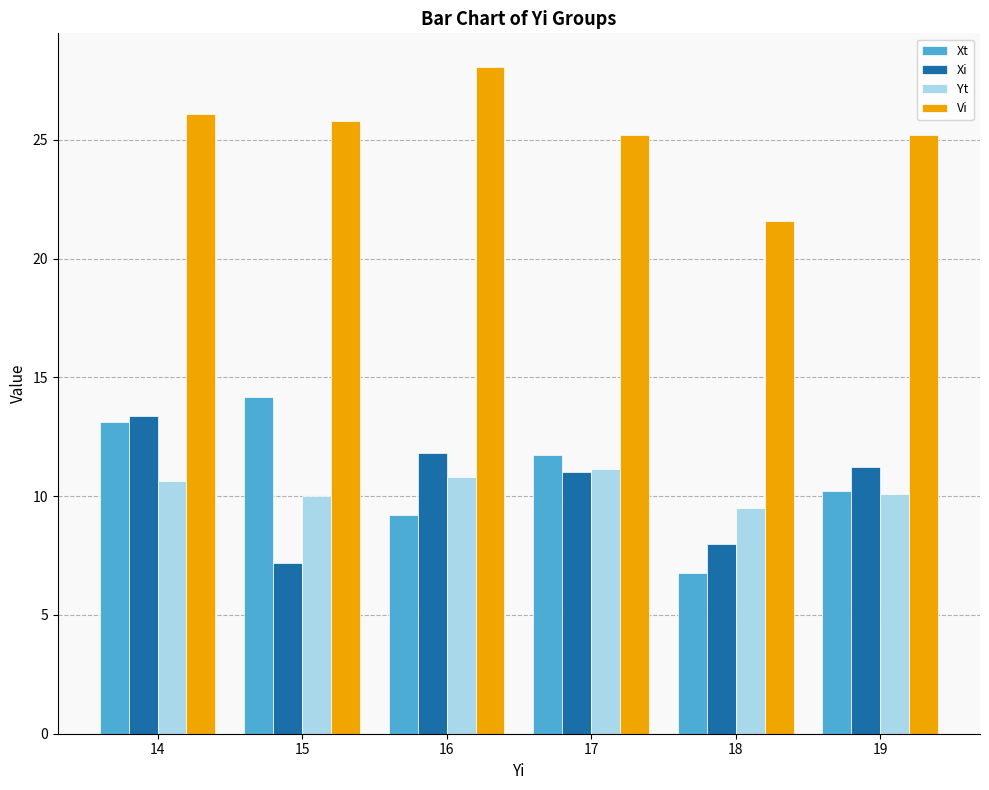

How many distinct data groups are displayed?

4